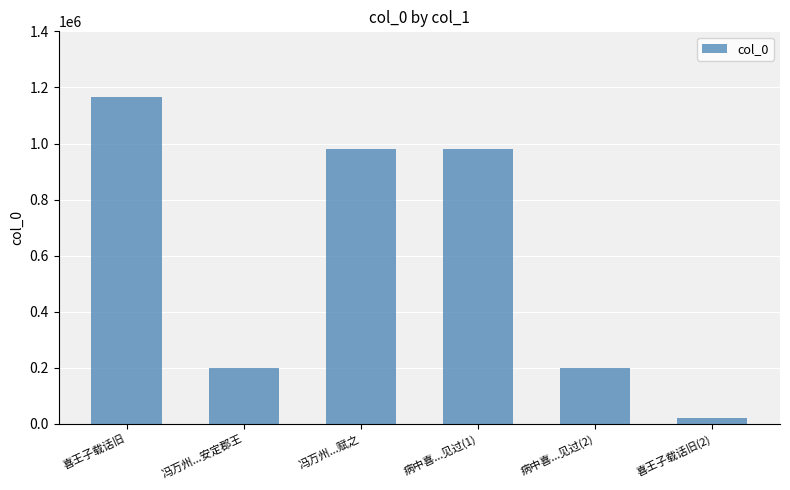

How many data points are less than 978872?

3